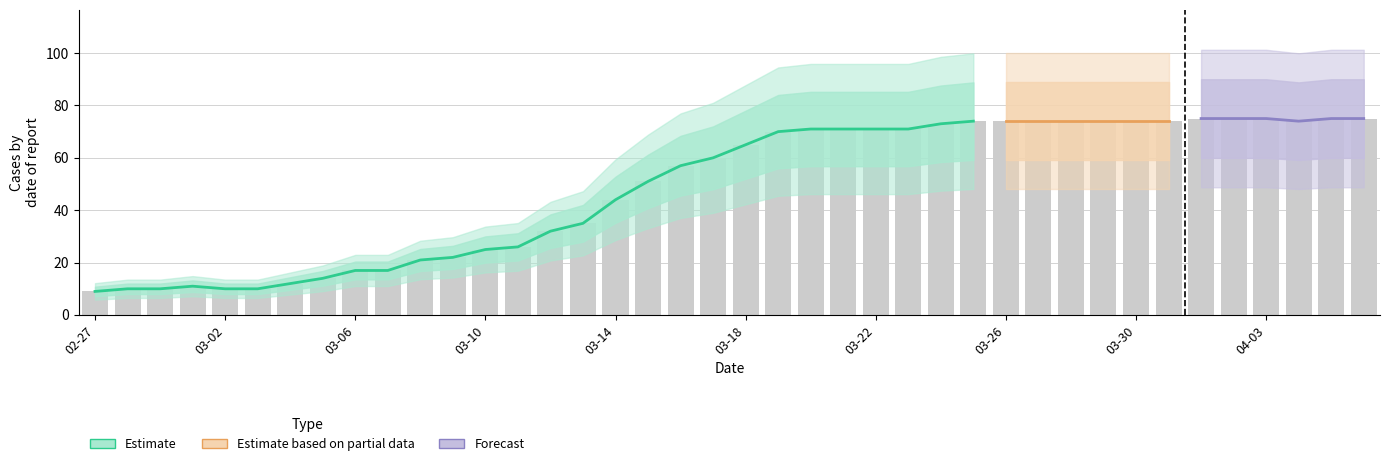

The value at 2020-03-12 is 9. True or false?

False